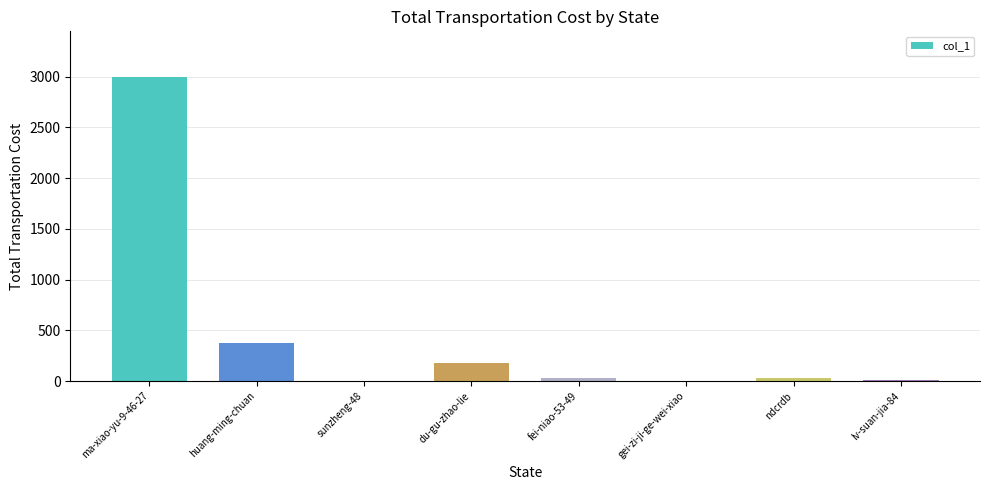

The value at ndcrdb is 29. True or false?

True